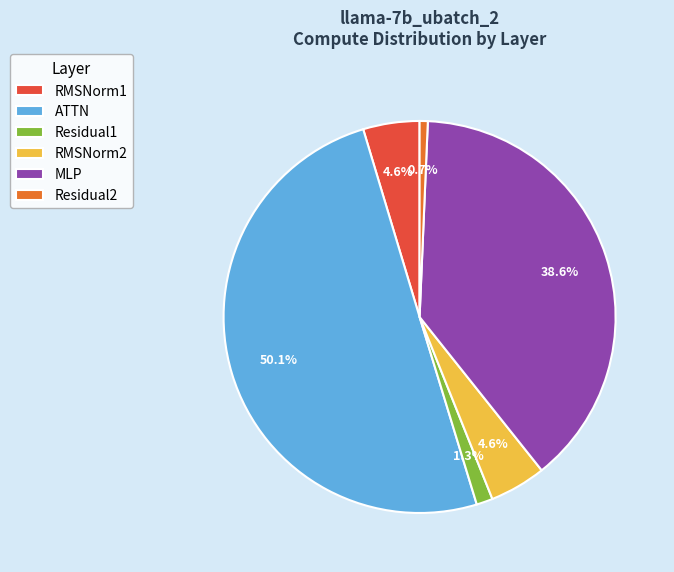

How many segments does this pie chart have?

6